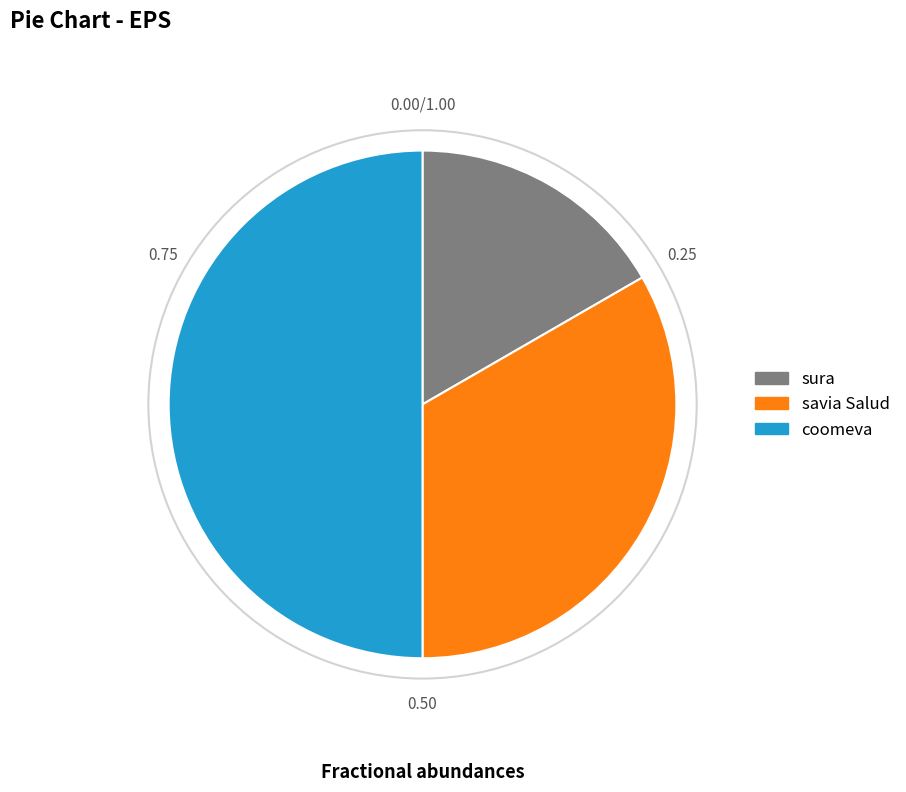

Rank the categories by value from highest to lowest.

coomeva, savia Salud, sura